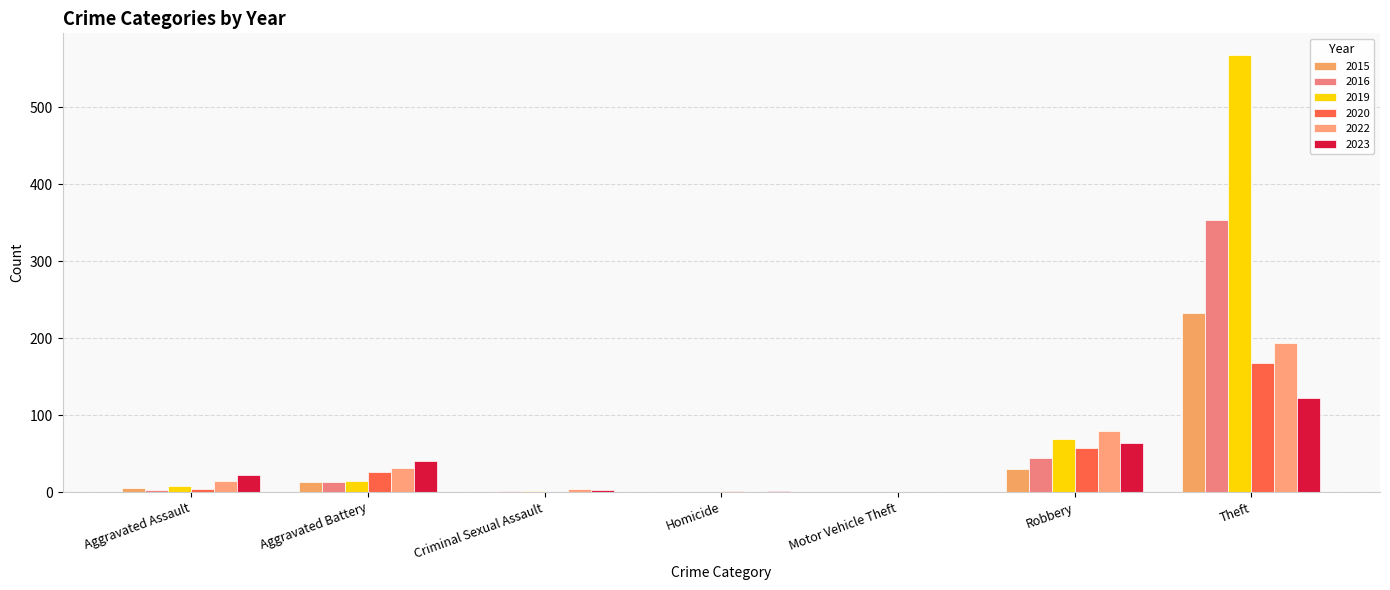

The 2016 series shows 0 at Homicide. True or false?

True